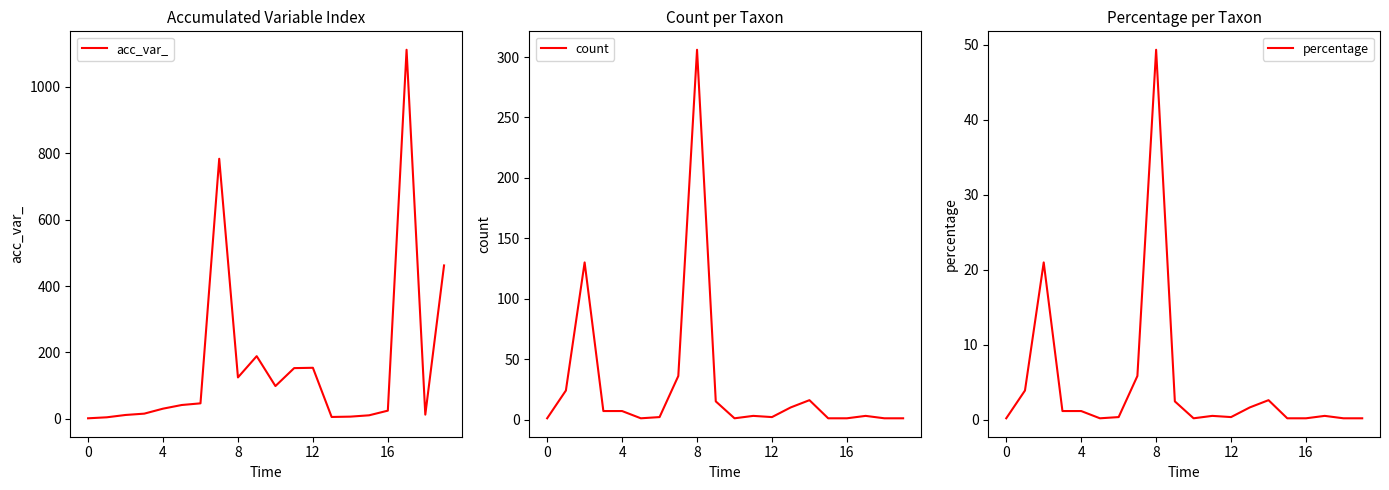

True or false: count and percentage cross at least once.

False